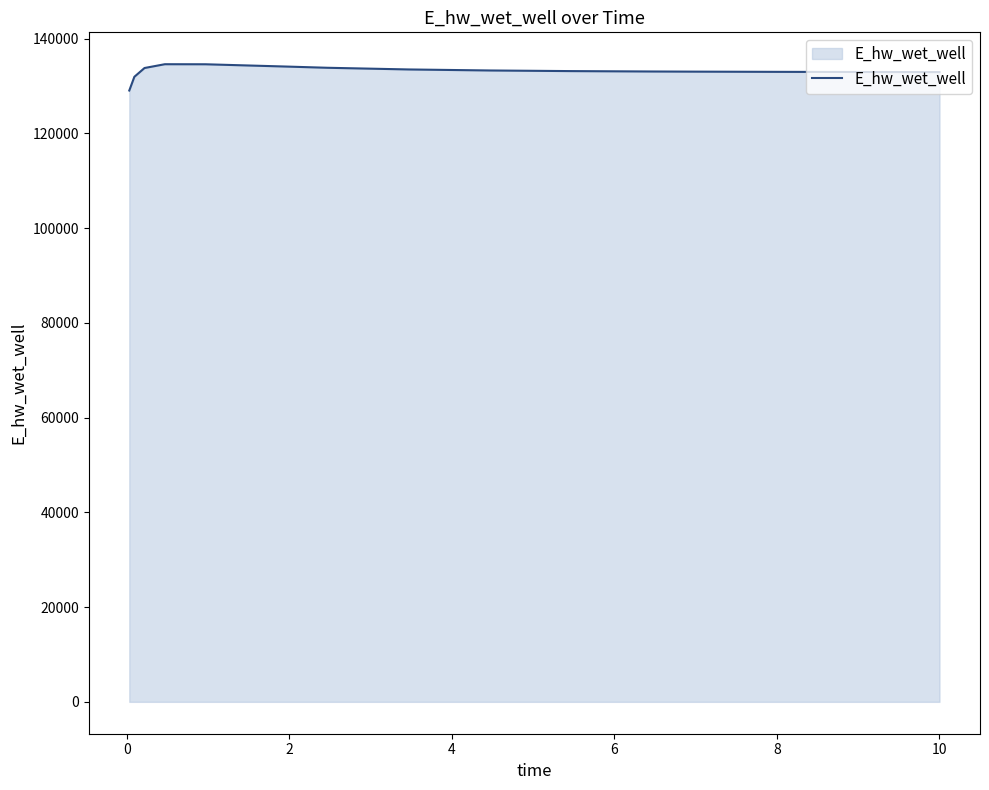

What is the maximum value shown in the chart?

134619.9